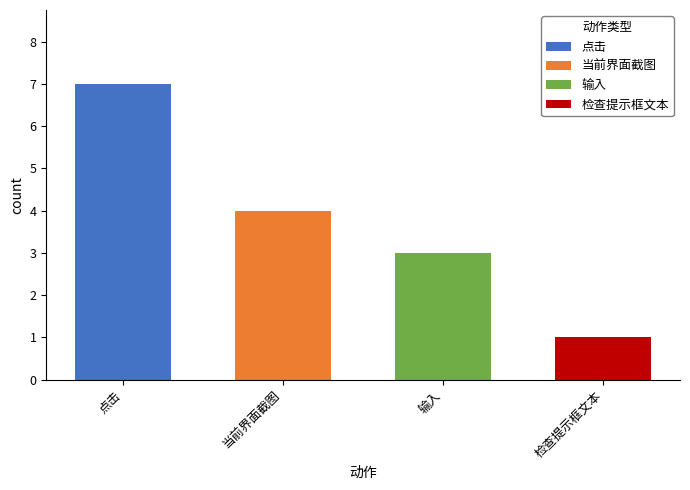

Reading left to right, list all the values displayed in this chart.

counts=7	1=4	2=3	3=1